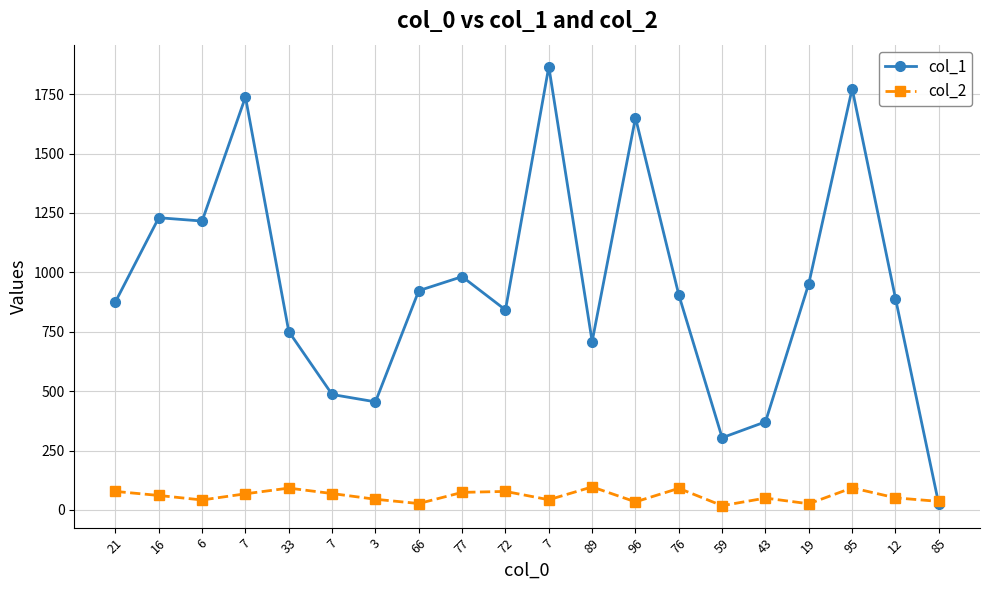

Rank the series at 6 from lowest to highest value.

col_2, col_1